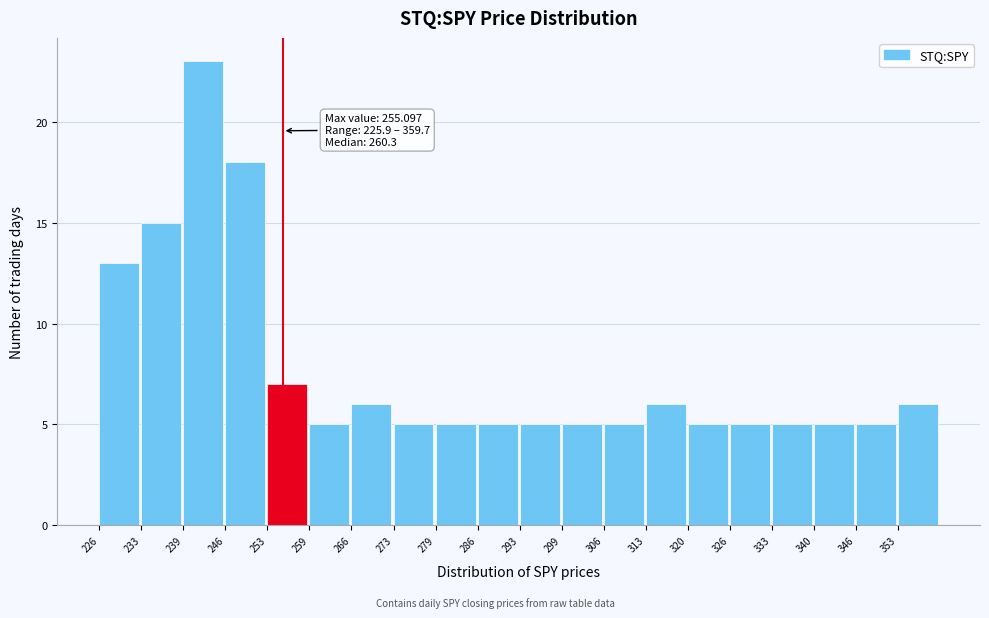

Which range on the x-axis has the tallest bar?

239 to 246